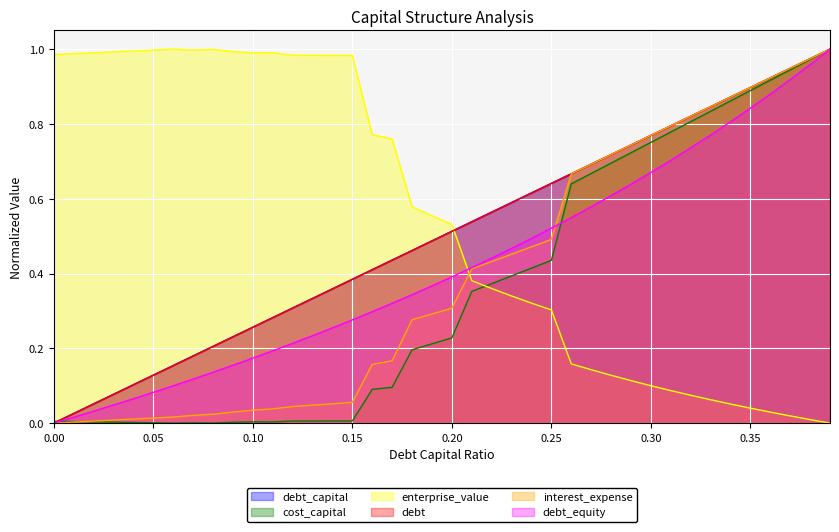

What is the label of the 18th point from the left?

0.17